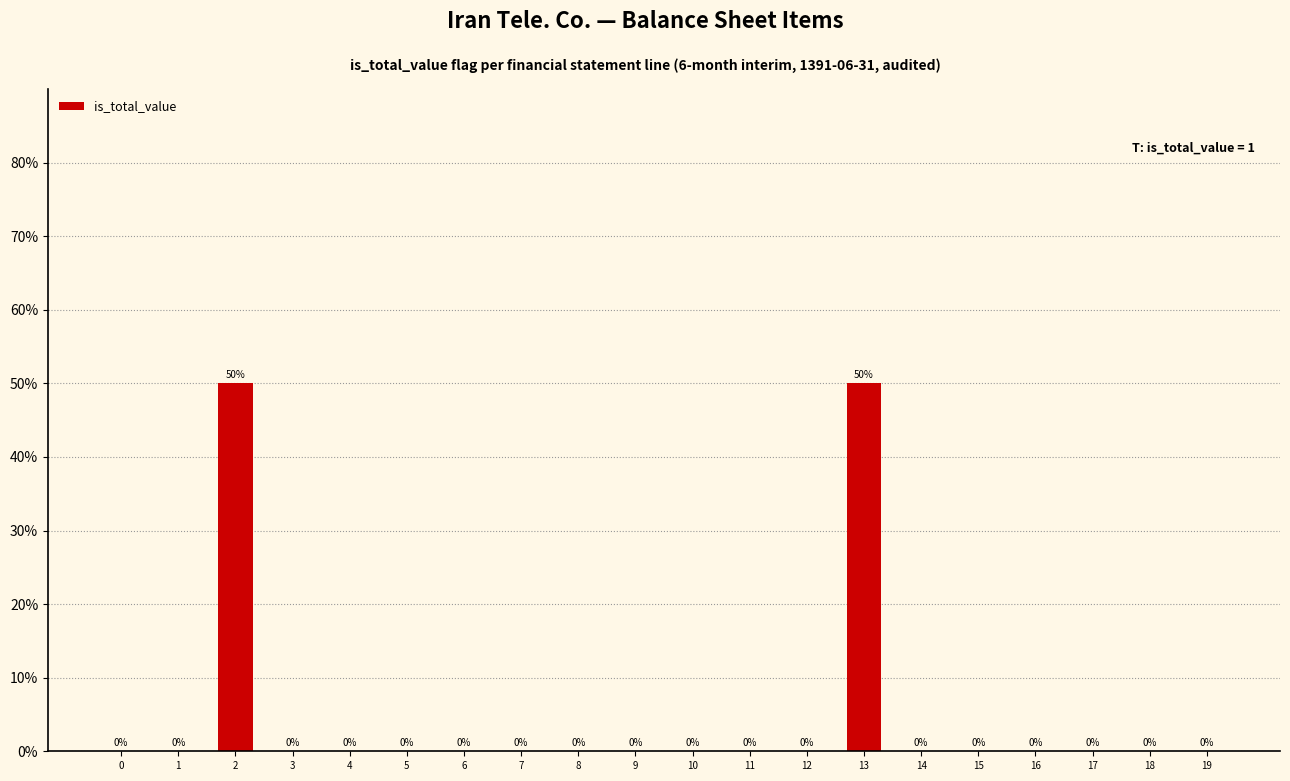

What is the sum of the values at 6 and 13?

0.5